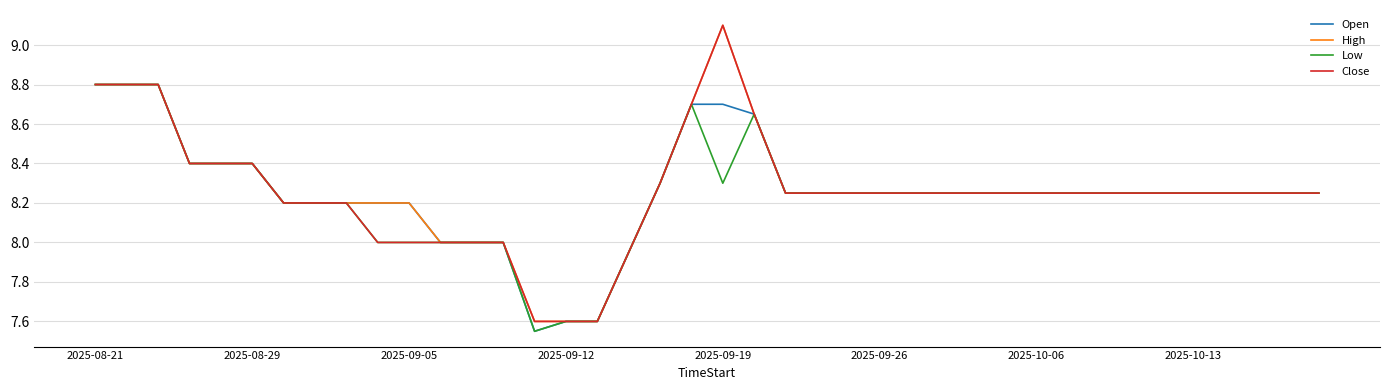

What is the greatest value displayed?

9.1